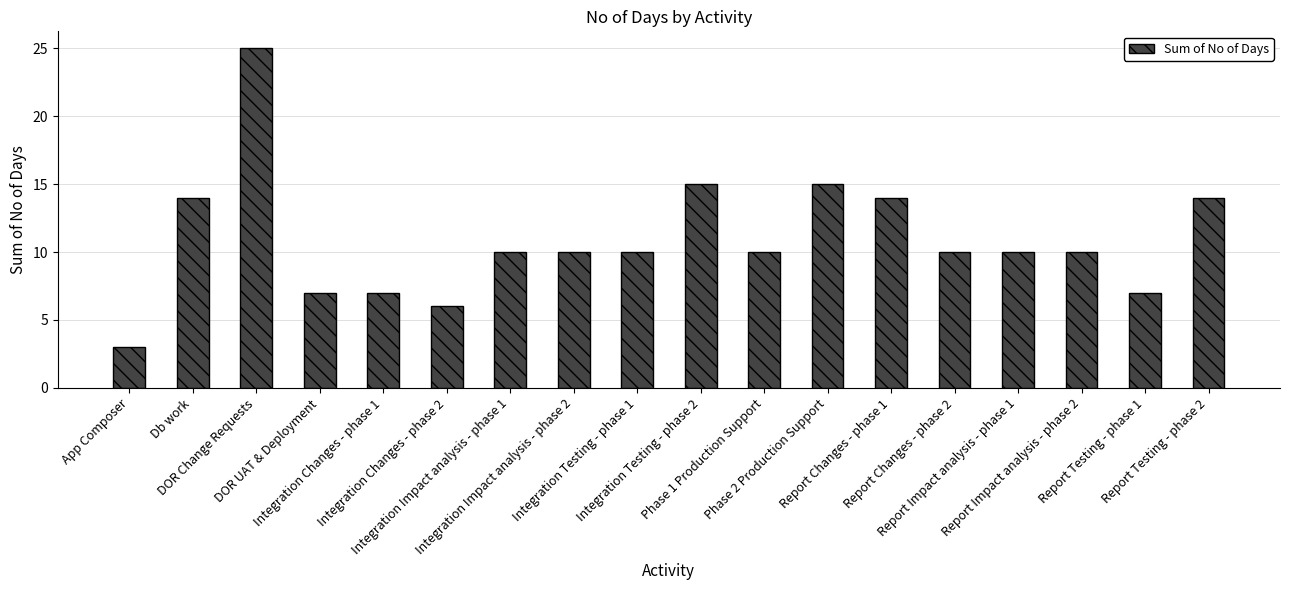

What is the difference between the maximum and minimum values?

22